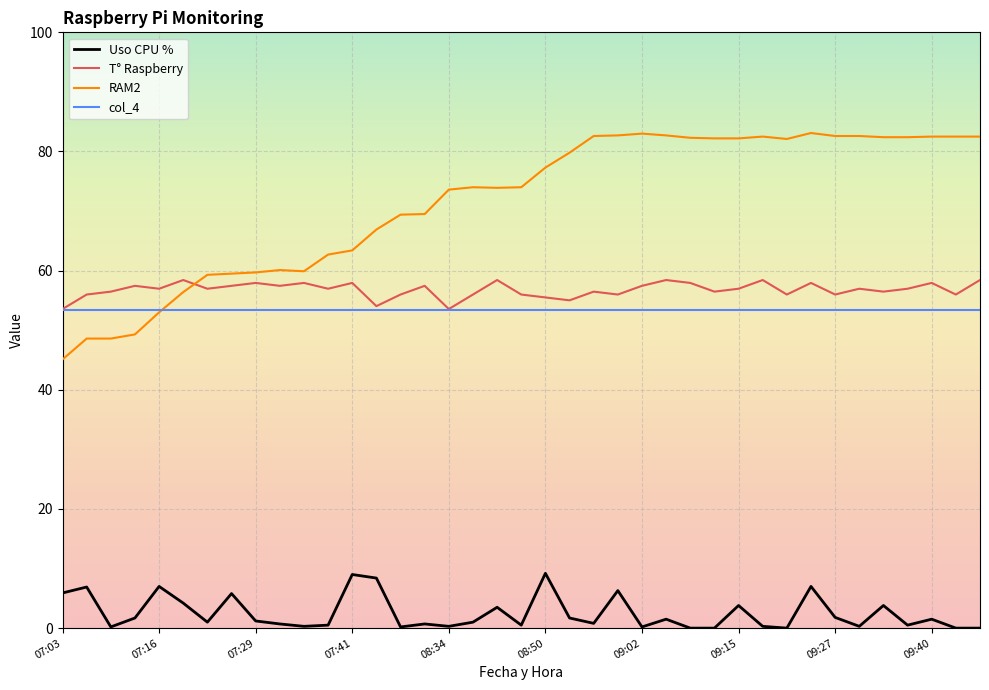

Rank the series by their maximum value, from lowest to highest.

Uso CPU %, col_4, T° Raspberry, RAM2